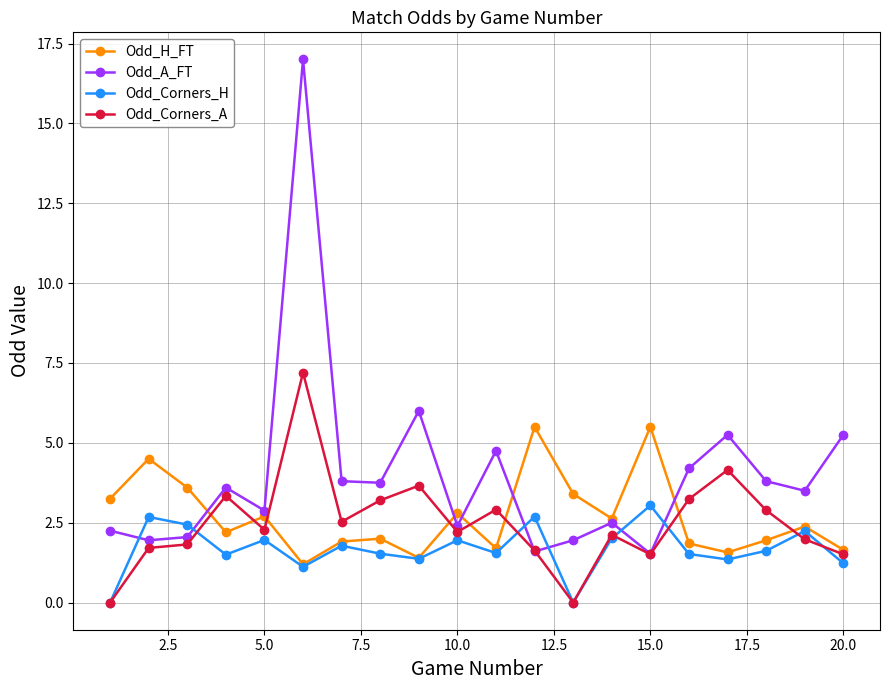

Rank the series by their maximum value, from lowest to highest.

Odd_Corners_H, Odd_H_FT, Odd_Corners_A, Odd_A_FT